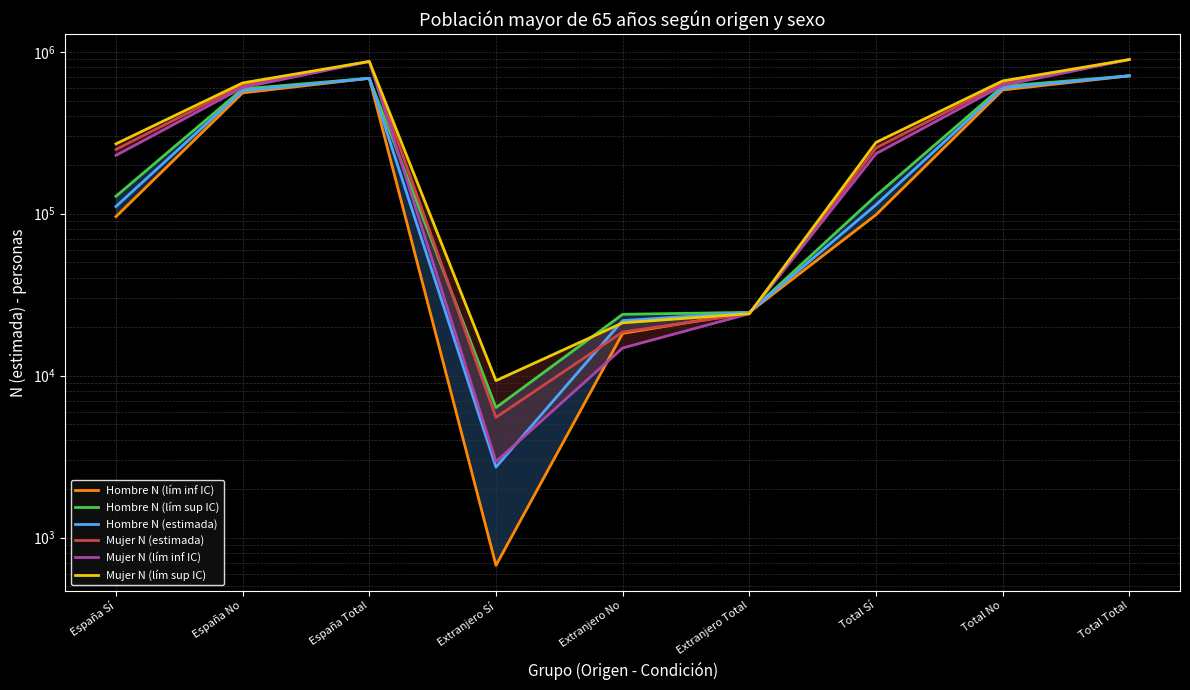

True or false: Hombre N (estimada) and Hombre N (lím sup IC) intersect in this chart.

False